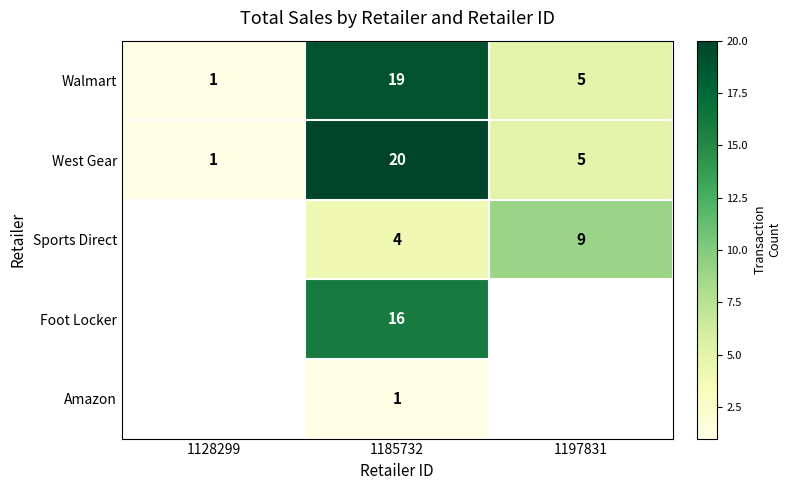

The value of Sports Direct at 1197831 is 9. True or false?

True